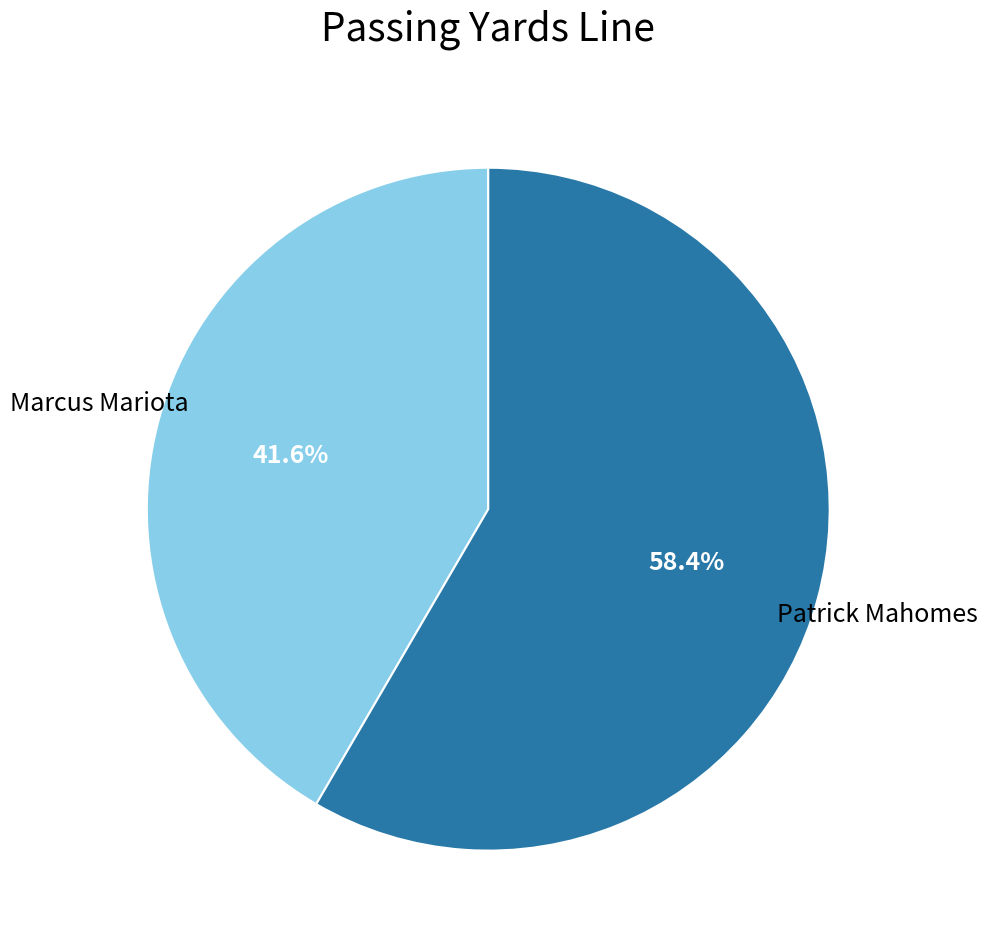

Does any single category account for the majority?

Yes